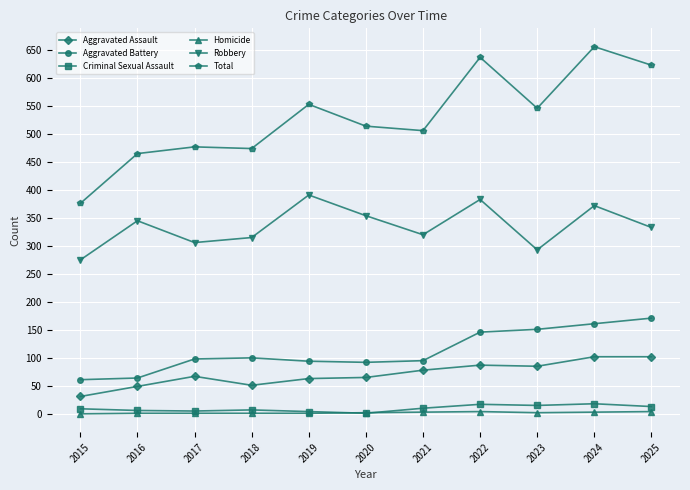

What is the greatest value displayed?

656